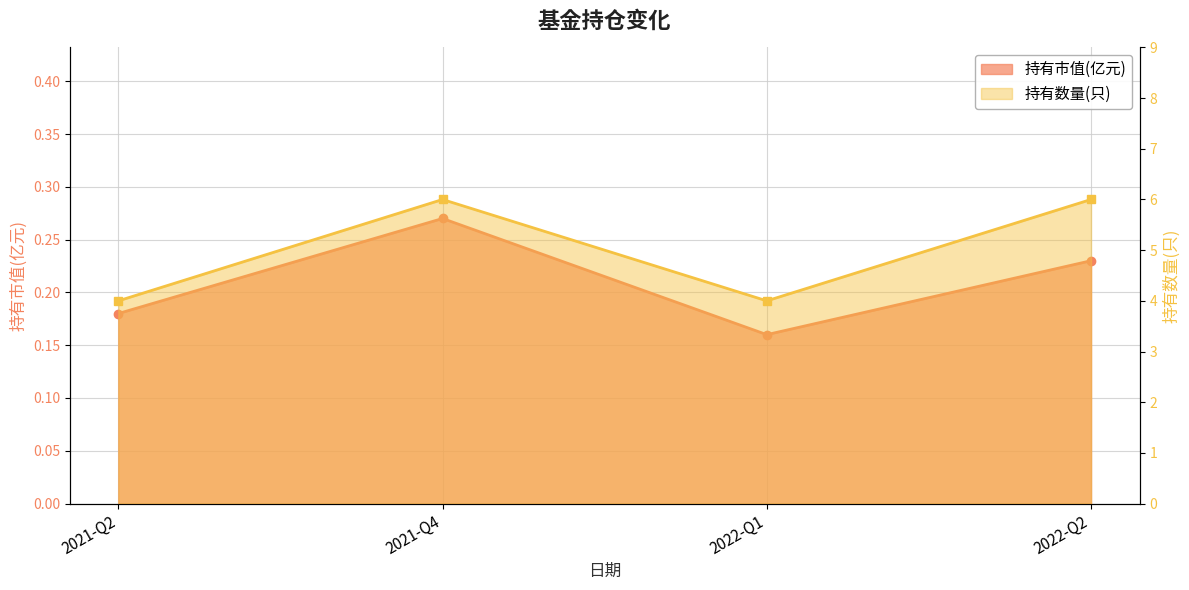

What value does the 持有市值(亿元) series have at 2021-Q4?

0.3